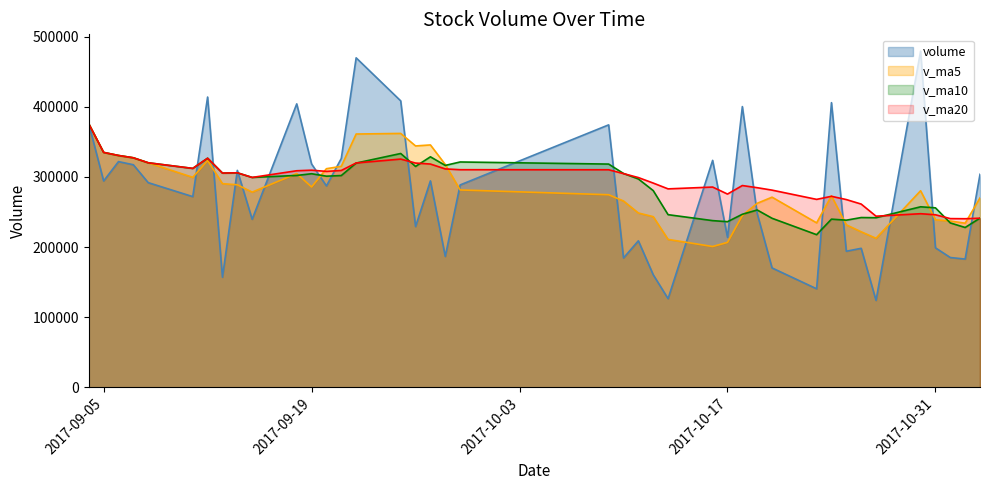

What are all the series names shown in the legend?

volume, v_ma5, v_ma10, v_ma20